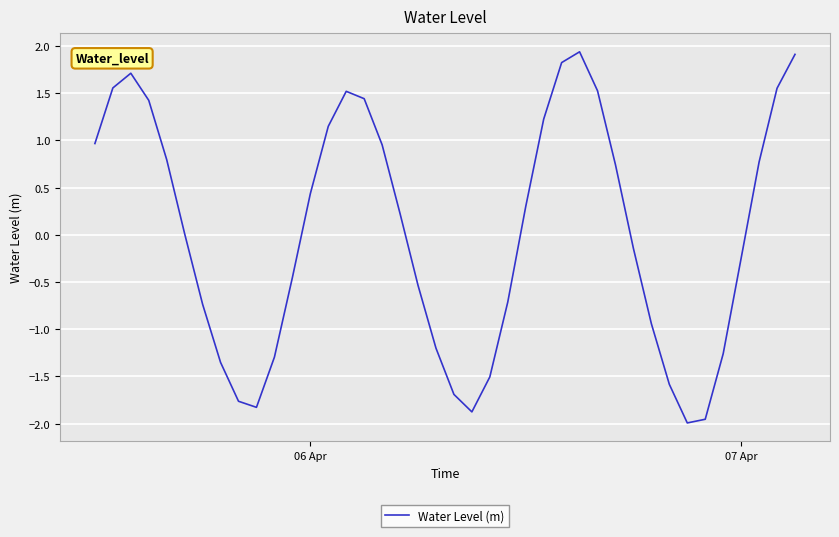

How many lines are shown in the chart?

1